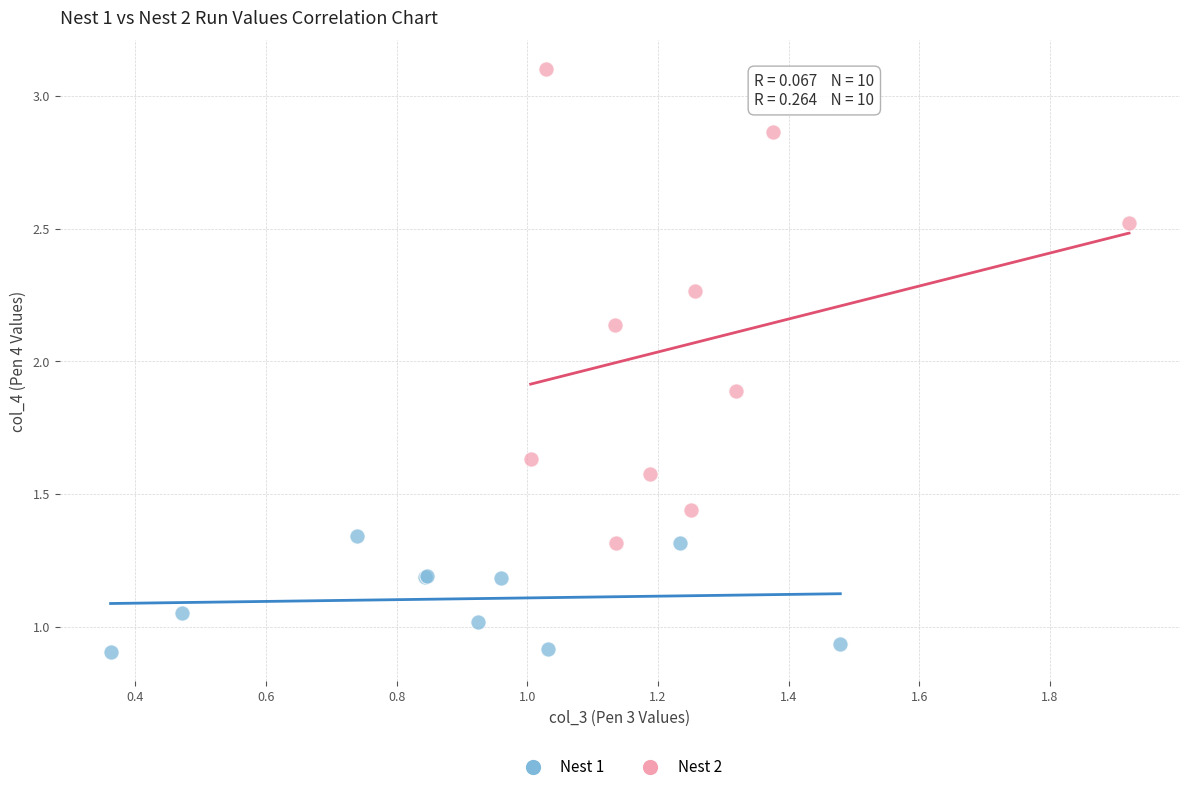

Which series has the widest spread of Y values?

Nest 2